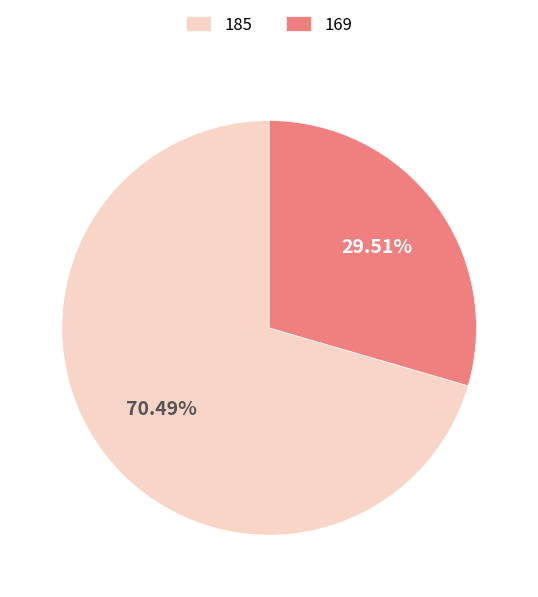

What percentage is NOT represented by 169?

70.5%